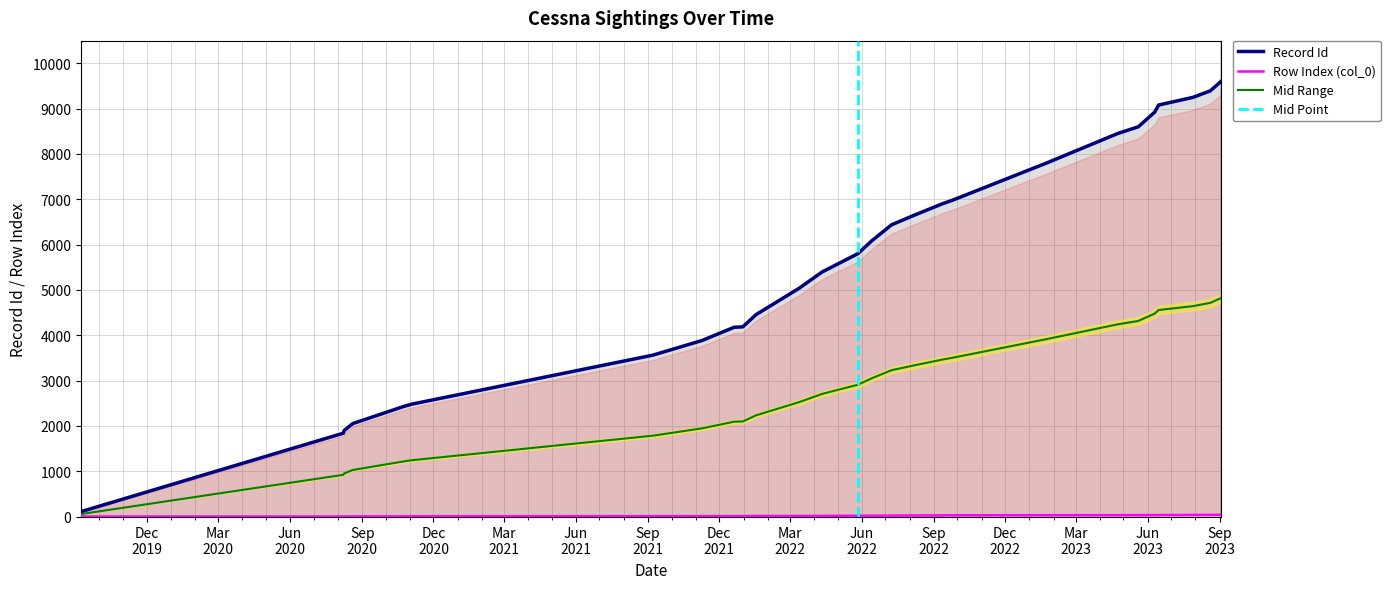

True or false: Record Id and Row Index (col_0) cross at least once.

False